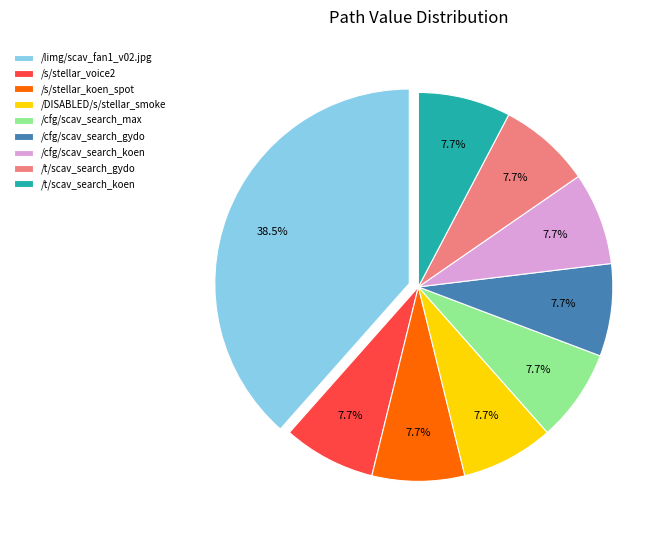

Which category has the biggest portion of the pie?

/limg/scav_fan1_v02.jpg